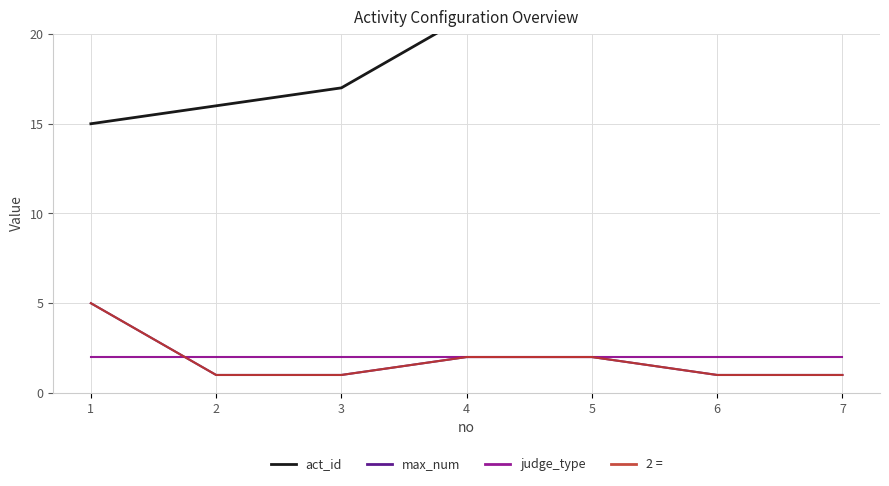

At which category is the sum across all series the highest?

5